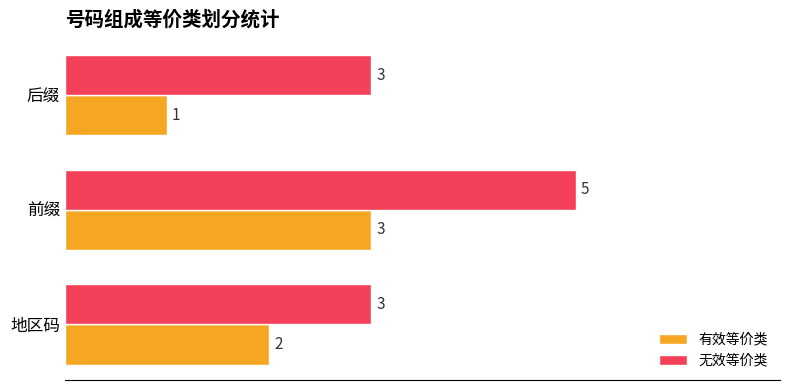

Count the number of data series in this chart.

2